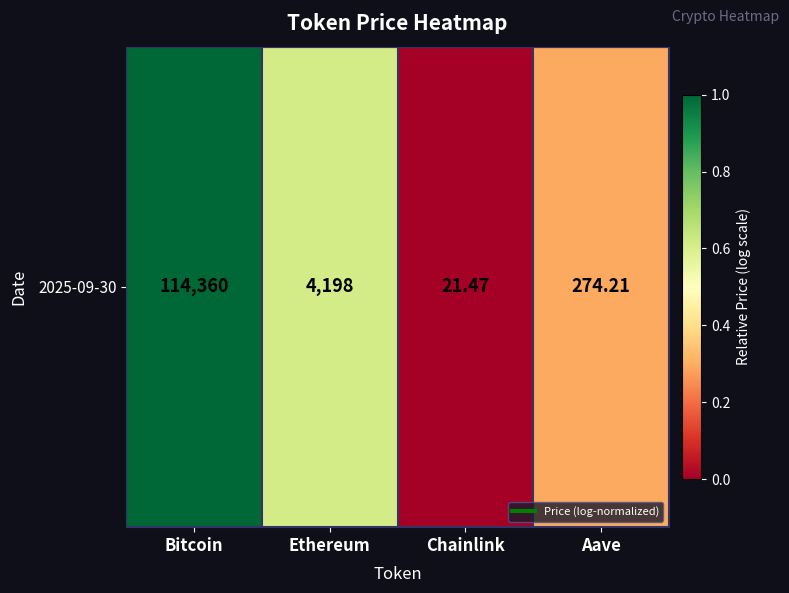

List the labels in order of value, smallest first.

Chainlink, Aave, Ethereum, Bitcoin